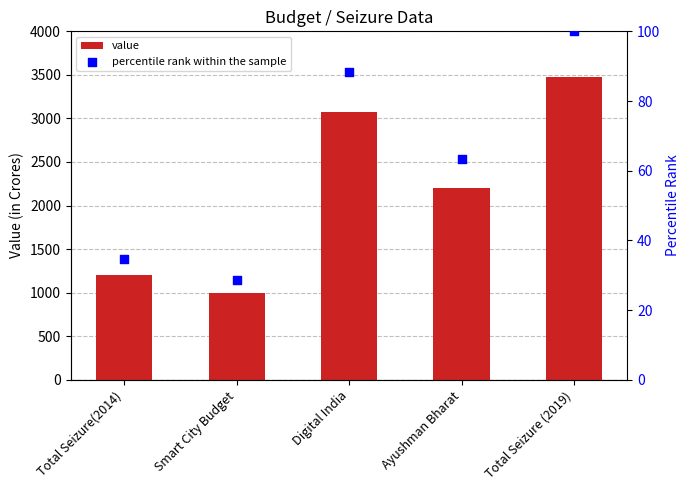

What are all the series names shown in the legend?

value, percentile rank within the sample